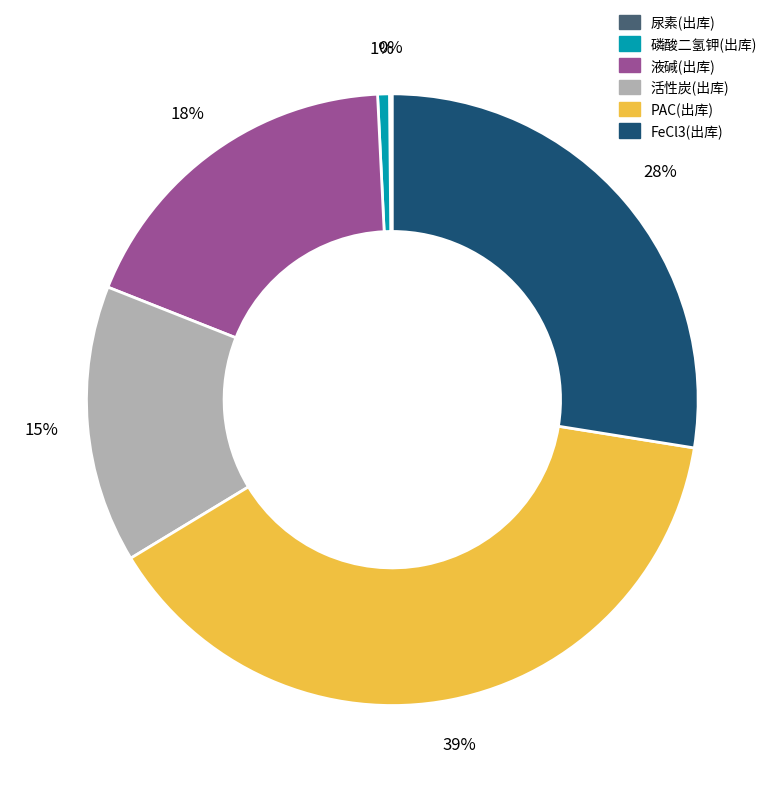

Does FeCl3(出库) account for over 50% of the chart?

No